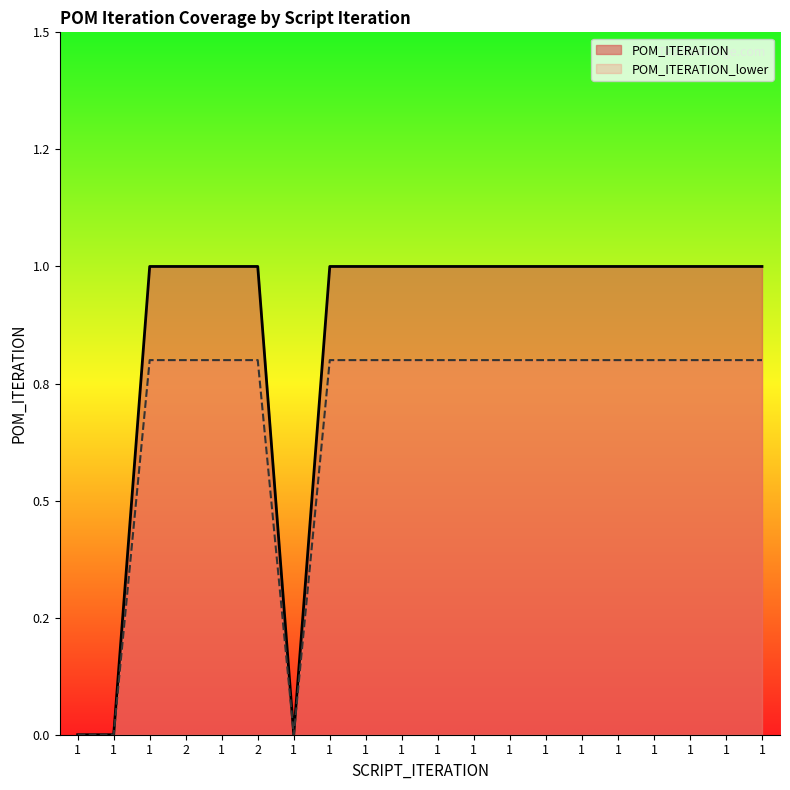

List the labels in order of value, largest first.

1, 2, 1, 2, 1, 1, 1, 1, 1, 1, 1, 1, 1, 1, 1, 1, 1, 1, 1, 1